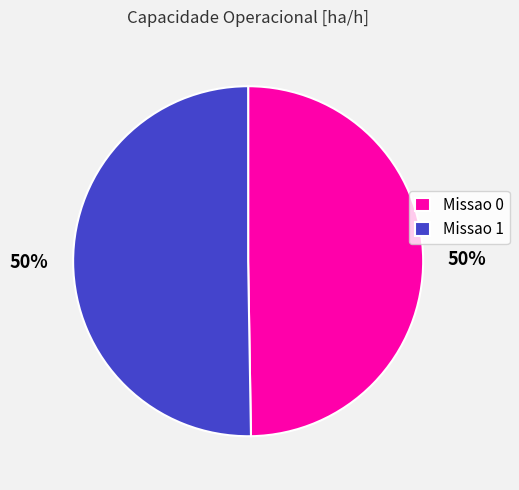

How many slices are in this pie chart?

2